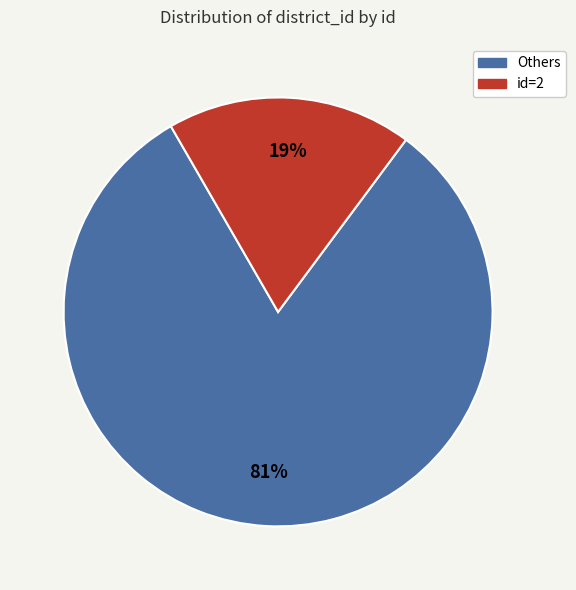

Does any single category account for the majority?

Yes